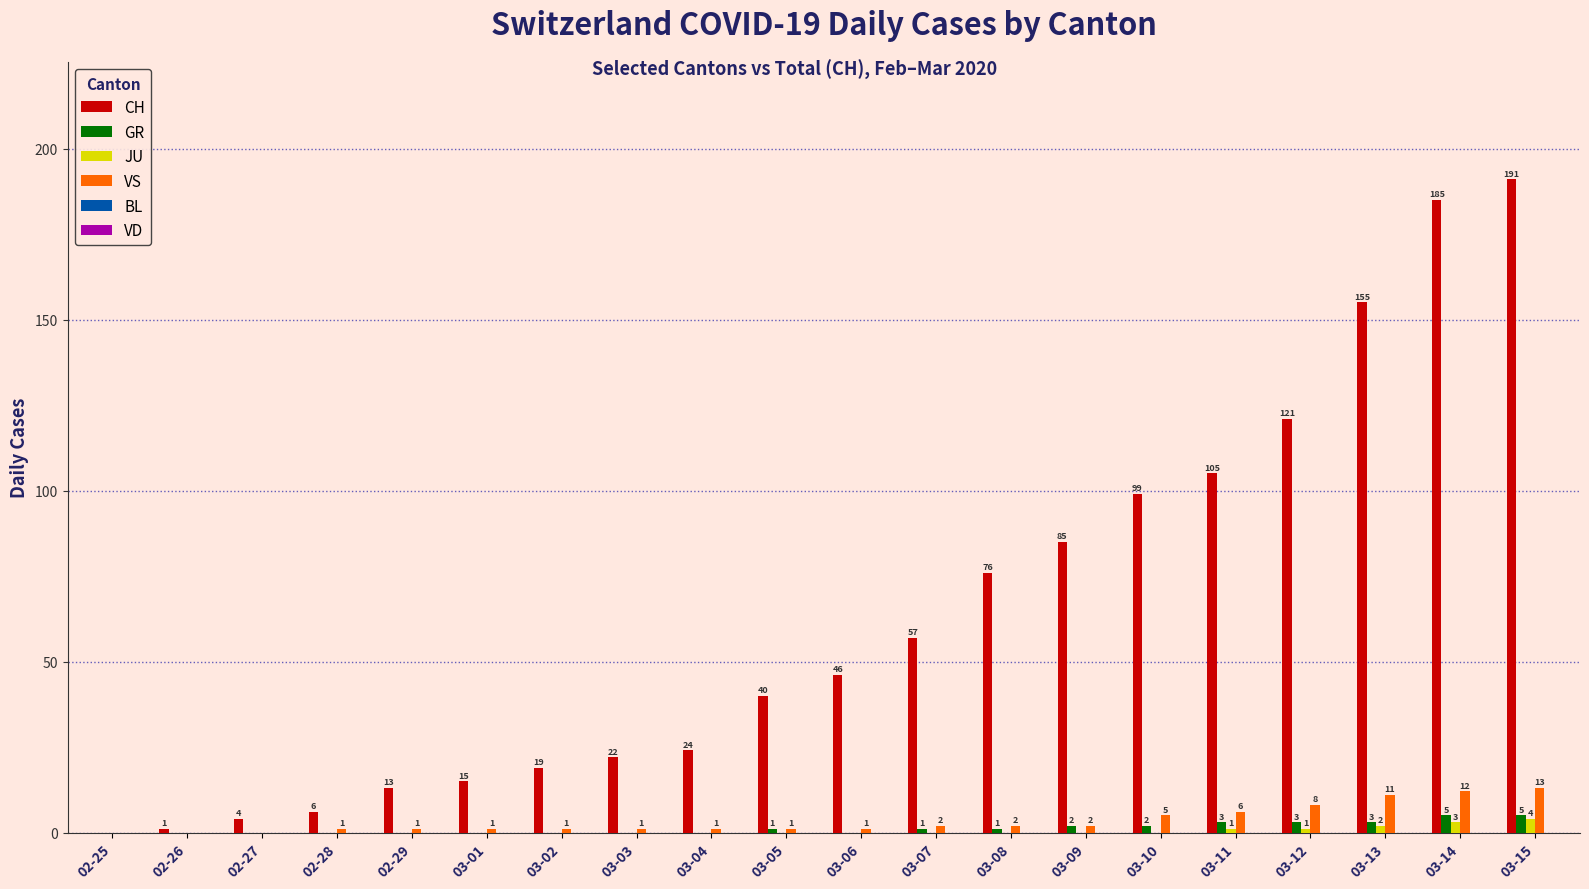

Between 02-28 and 03-14, which series saw the biggest shift?

CH